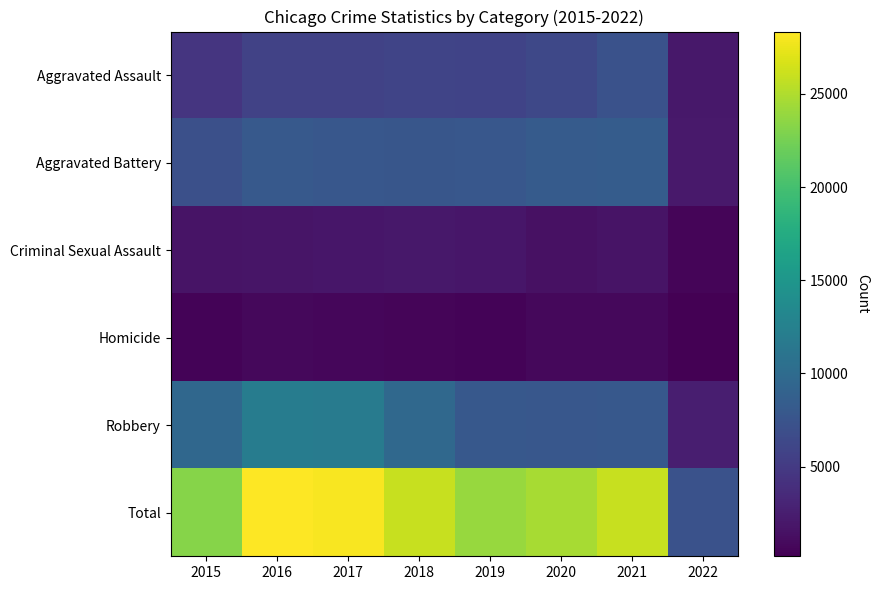

Reading left to right, transcribe all the data shown in this chart.

Aggravated Assault: 2015=4480	2016=5712	2017=5793	2018=6001	2019=5840	2020=6263	2021=7238	2022=1967
Aggravated Battery: 2015=7018	2016=8085	2017=7845	2018=7735	2019=7857	2020=8317	2021=8348	2022=2089
Criminal Sexual Assault: 2015=1647	2016=1805	2017=1924	2018=1962	2019=1854	2020=1426	2021=1659	2022=522
Homicide: 2015=496	2016=786	2017=672	2018=589	2019=498	2020=785	2021=802	2022=183
Robbery: 2015=9638	2016=11960	2017=11880	2018=9679	2019=7994	2020=7854	2021=7923	2022=2502
Total: 2015=23279	2016=28348	2017=28114	2018=25966	2019=24043	2020=24645	2021=25970	2022=7263